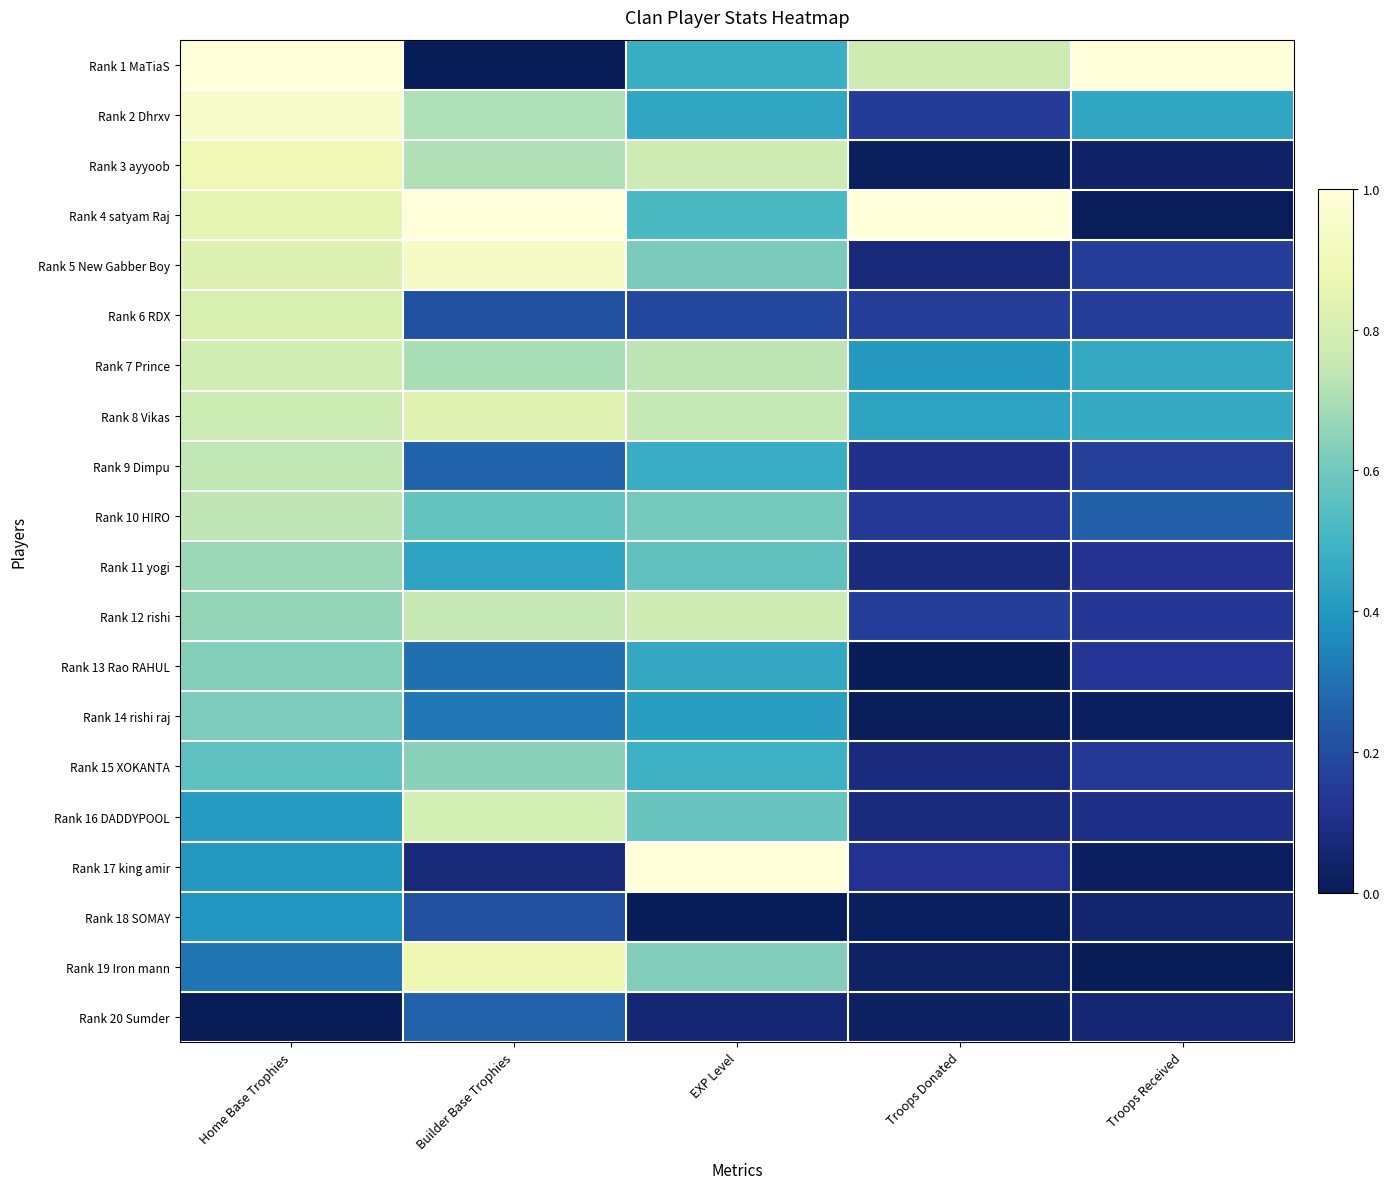

Reading left to right, list all the values displayed in this chart.

Rank 1 MaTiaS: Home Base Trophies=1.0	Builder Base Trophies=0.0	EXP Level=0.5	Troops Donated=0.8	Troops Received=1.0
Rank 2 Dhrxv: Home Base Trophies=1.0	Builder Base Trophies=0.7	EXP Level=0.4	Troops Donated=0.2	Troops Received=0.4
Rank 3 ayyoob: Home Base Trophies=0.9	Builder Base Trophies=0.7	EXP Level=0.8	Troops Donated=0.0	Troops Received=0.0
Rank 4 satyam Raj: Home Base Trophies=0.9	Builder Base Trophies=1.0	EXP Level=0.5	Troops Donated=1.0	Troops Received=0.0
Rank 5 New Gabber Boy: Home Base Trophies=0.8	Builder Base Trophies=0.9	EXP Level=0.6	Troops Donated=0.1	Troops Received=0.2
Rank 6 RDX: Home Base Trophies=0.8	Builder Base Trophies=0.2	EXP Level=0.2	Troops Donated=0.2	Troops Received=0.2
Rank 7 Prince: Home Base Trophies=0.8	Builder Base Trophies=0.7	EXP Level=0.7	Troops Donated=0.4	Troops Received=0.5
Rank 8 Vikas: Home Base Trophies=0.8	Builder Base Trophies=0.8	EXP Level=0.7	Troops Donated=0.4	Troops Received=0.5
Rank 9 Dimpu: Home Base Trophies=0.7	Builder Base Trophies=0.3	EXP Level=0.5	Troops Donated=0.1	Troops Received=0.2
Rank 10 HIRO: Home Base Trophies=0.7	Builder Base Trophies=0.6	EXP Level=0.6	Troops Donated=0.1	Troops Received=0.3
Rank 11 yogi: Home Base Trophies=0.7	Builder Base Trophies=0.4	EXP Level=0.6	Troops Donated=0.1	Troops Received=0.1
Rank 12 rishi: Home Base Trophies=0.7	Builder Base Trophies=0.7	EXP Level=0.8	Troops Donated=0.2	Troops Received=0.1
Rank 13 Rao RAHUL: Home Base Trophies=0.6	Builder Base Trophies=0.3	EXP Level=0.5	Troops Donated=0.0	Troops Received=0.1
Rank 14 rishi raj: Home Base Trophies=0.6	Builder Base Trophies=0.3	EXP Level=0.4	Troops Donated=0.0	Troops Received=0.0
Rank 15 XOKANTA: Home Base Trophies=0.6	Builder Base Trophies=0.6	EXP Level=0.5	Troops Donated=0.1	Troops Received=0.1
Rank 16 DADDYPOOL: Home Base Trophies=0.4	Builder Base Trophies=0.8	EXP Level=0.6	Troops Donated=0.1	Troops Received=0.1
Rank 17 king amir: Home Base Trophies=0.4	Builder Base Trophies=0.1	EXP Level=1.0	Troops Donated=0.1	Troops Received=0.0
Rank 18 SOMAY: Home Base Trophies=0.4	Builder Base Trophies=0.2	EXP Level=0.0	Troops Donated=0.0	Troops Received=0.0
Rank 19 Iron mann: Home Base Trophies=0.3	Builder Base Trophies=0.9	EXP Level=0.6	Troops Donated=0.0	Troops Received=0.0
Rank 20 Sumder: Home Base Trophies=0.0	Builder Base Trophies=0.3	EXP Level=0.1	Troops Donated=0.0	Troops Received=0.1